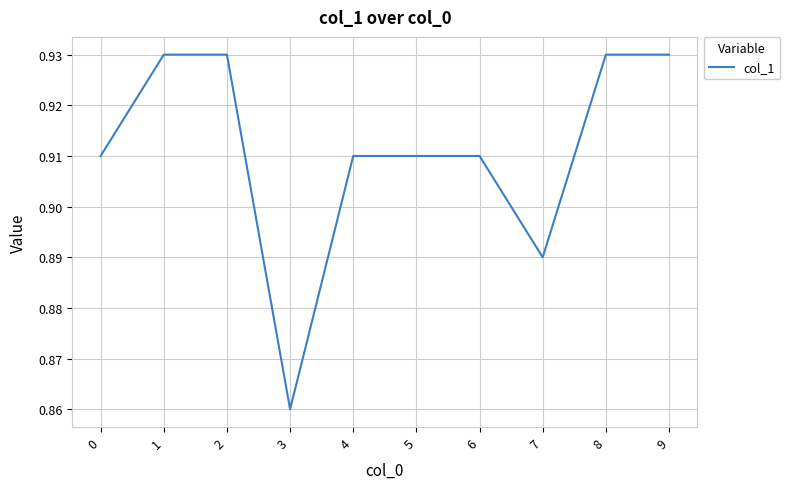

Between 4 and 3, which is larger?

4